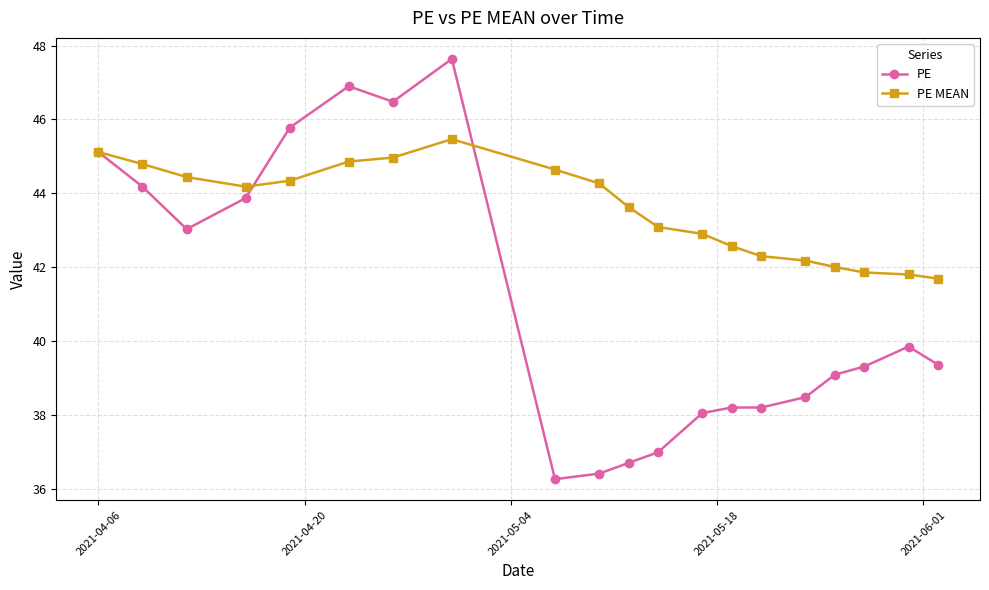

What is the value of the PE MEAN point at the 2nd from the left?

44.8